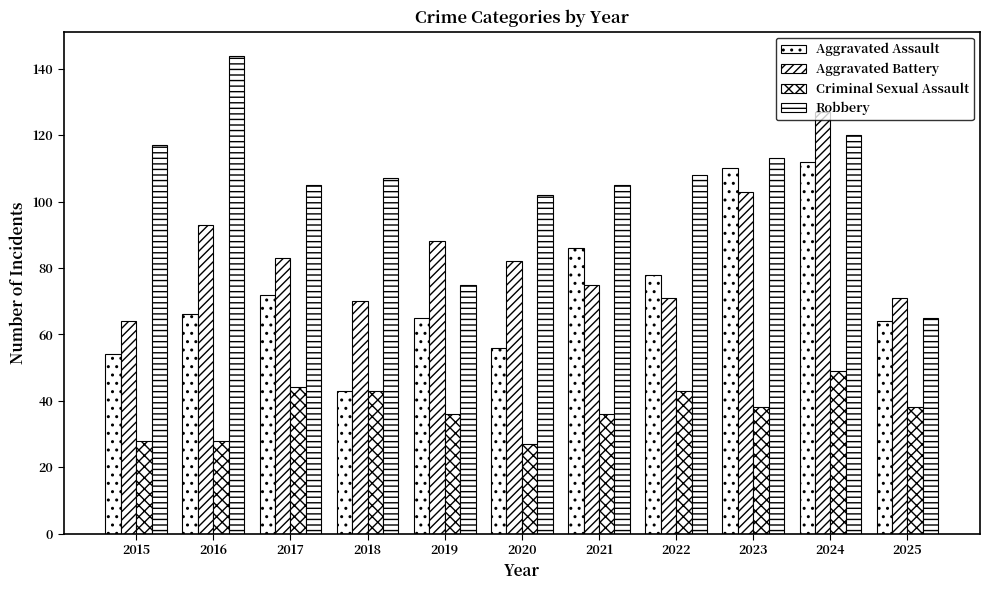

What is the difference between the Robbery values at 2018 and 2022?

1